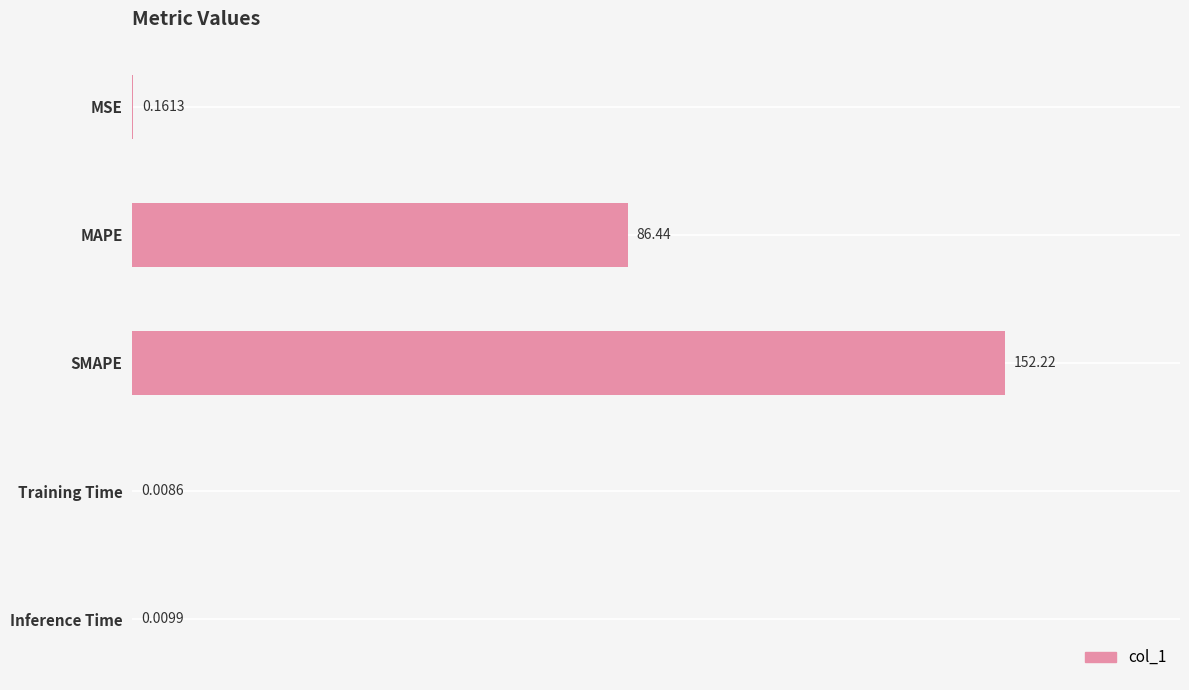

Which has a higher value, MSE or SMAPE?

SMAPE